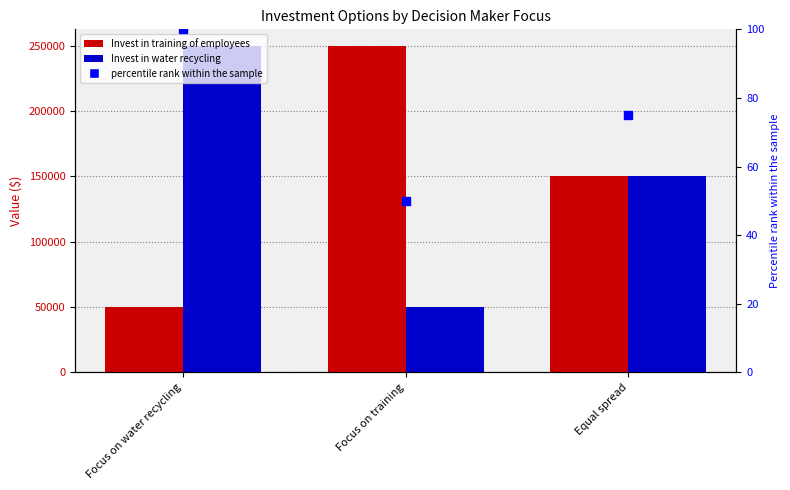

At which label does Invest in water recycling reach its minimum?

Focus on training